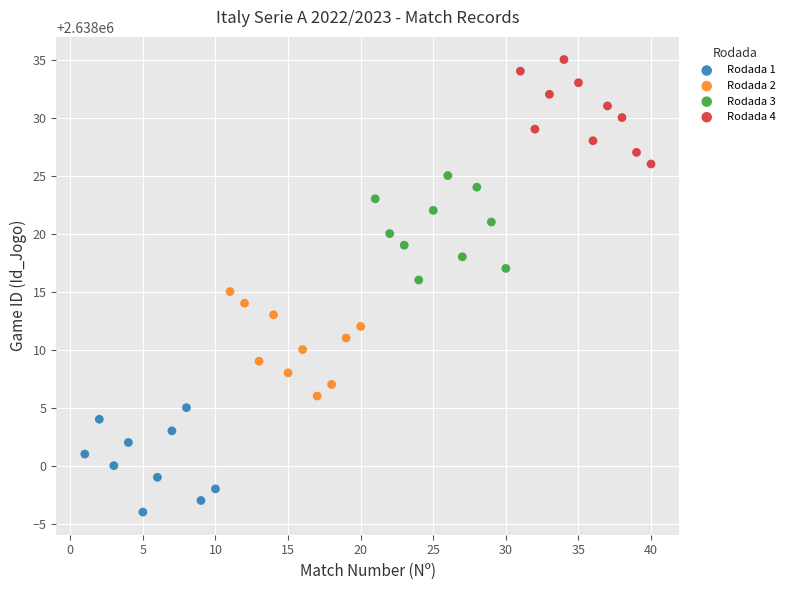

What are all the series names shown in the legend?

Rodada 1, Rodada 2, Rodada 3, Rodada 4